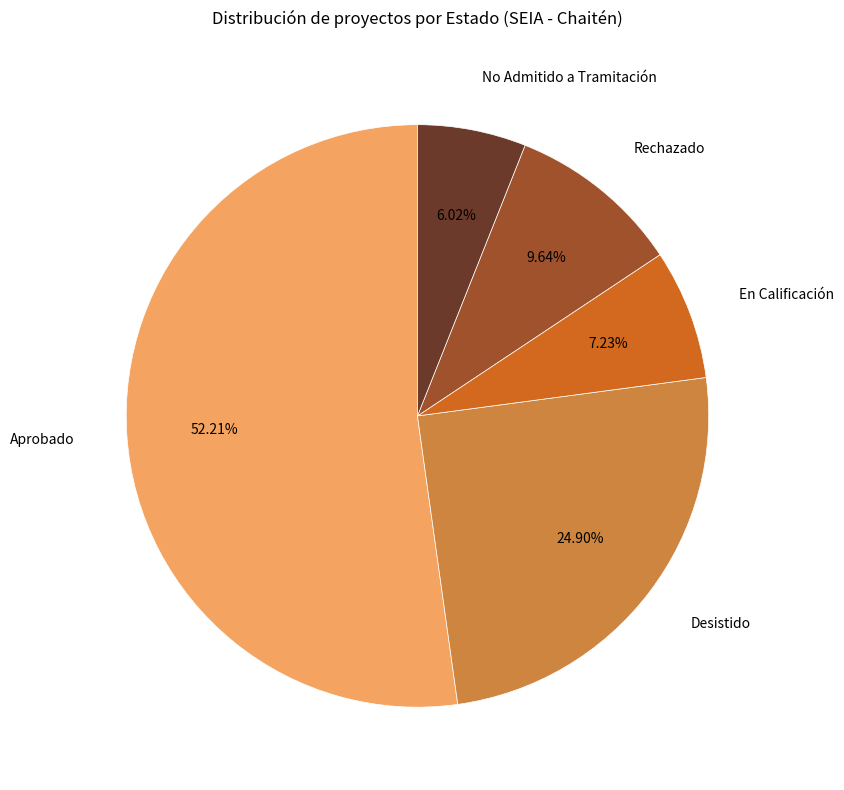

Does any single category account for the majority?

Yes